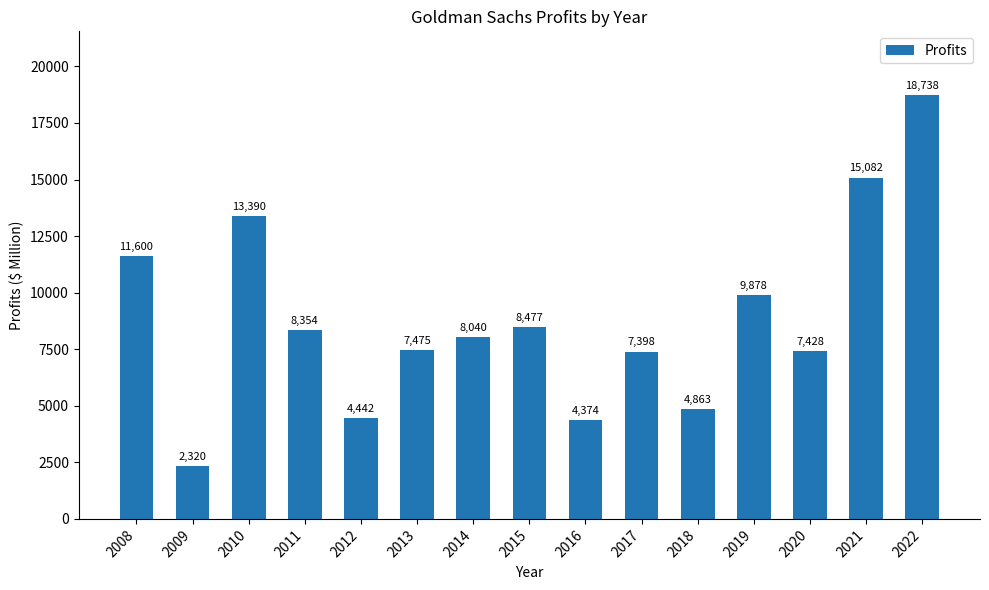

List the labels in order of value, largest first.

2022, 2021, 2010, 2008, 2019, 2015, 2011, 2014, 2013, 2020, 2017, 2018, 2012, 2016, 2009